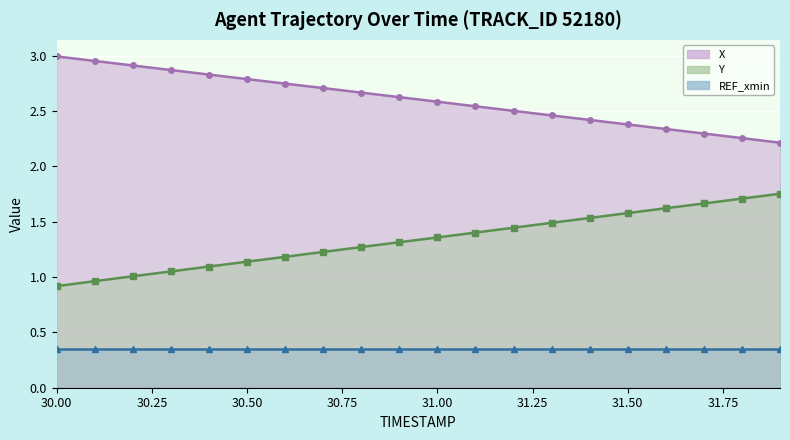

What is the maximum value shown in the chart?

3.0